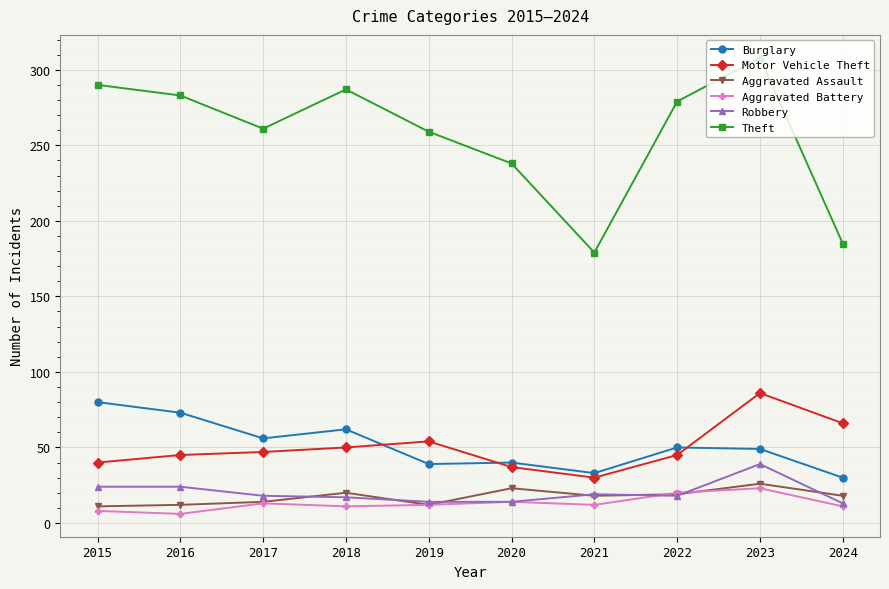

True or false: Motor Vehicle Theft and Aggravated Battery cross at least once.

False